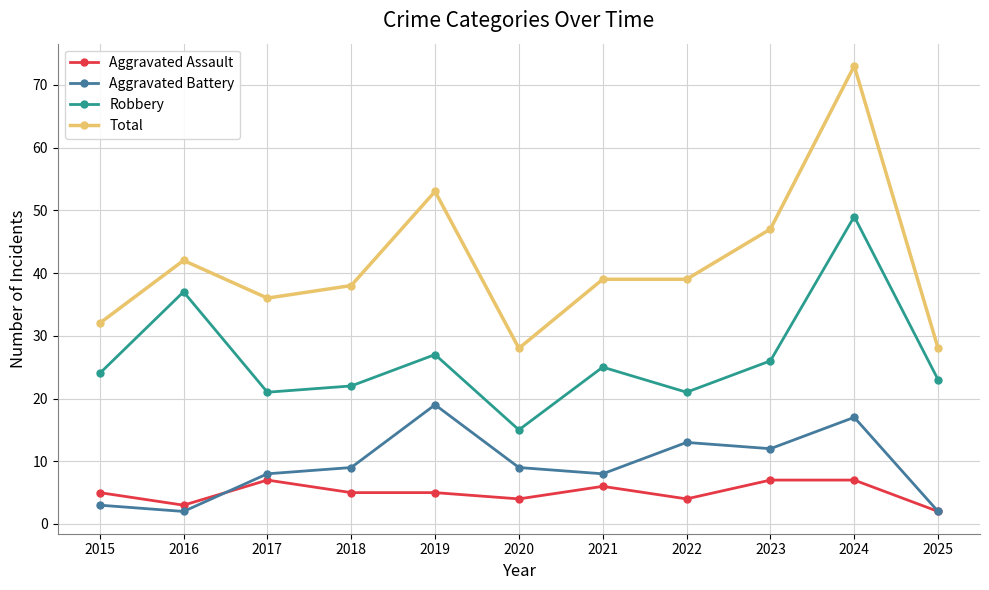

Reading right to left, list all the values displayed in this chart.

Aggravated Assault: 2025=2	2024=7	2023=7	2022=4	2021=6	2020=4	2019=5	2018=5	2017=7	2016=3	2015=5
Aggravated Battery: 2025=2	2024=17	2023=12	2022=13	2021=8	2020=9	2019=19	2018=9	2017=8	2016=2	2015=3
Robbery: 2025=23	2024=49	2023=26	2022=21	2021=25	2020=15	2019=27	2018=22	2017=21	2016=37	2015=24
Total: 2025=28	2024=73	2023=47	2022=39	2021=39	2020=28	2019=53	2018=38	2017=36	2016=42	2015=32